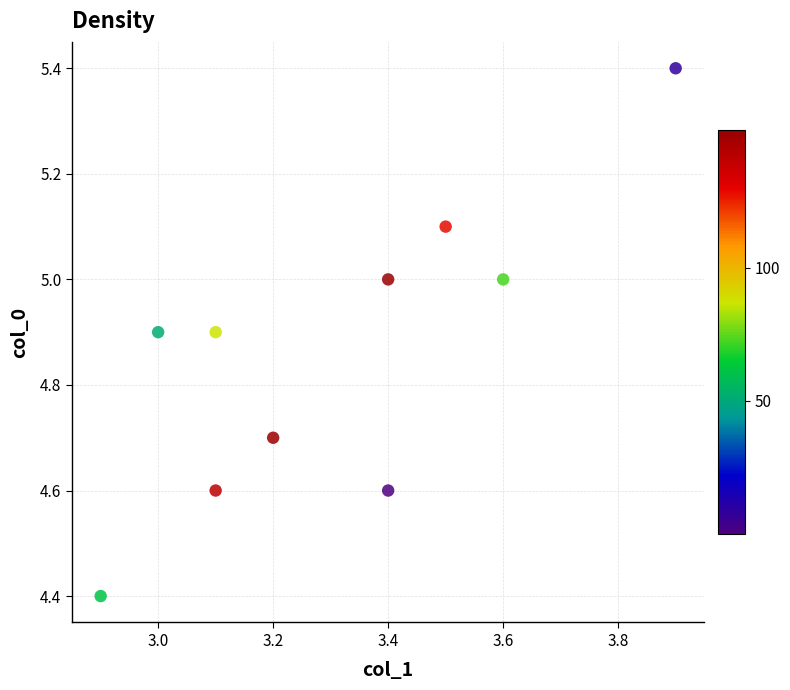

What is the range of X values (max minus min)?

1.0